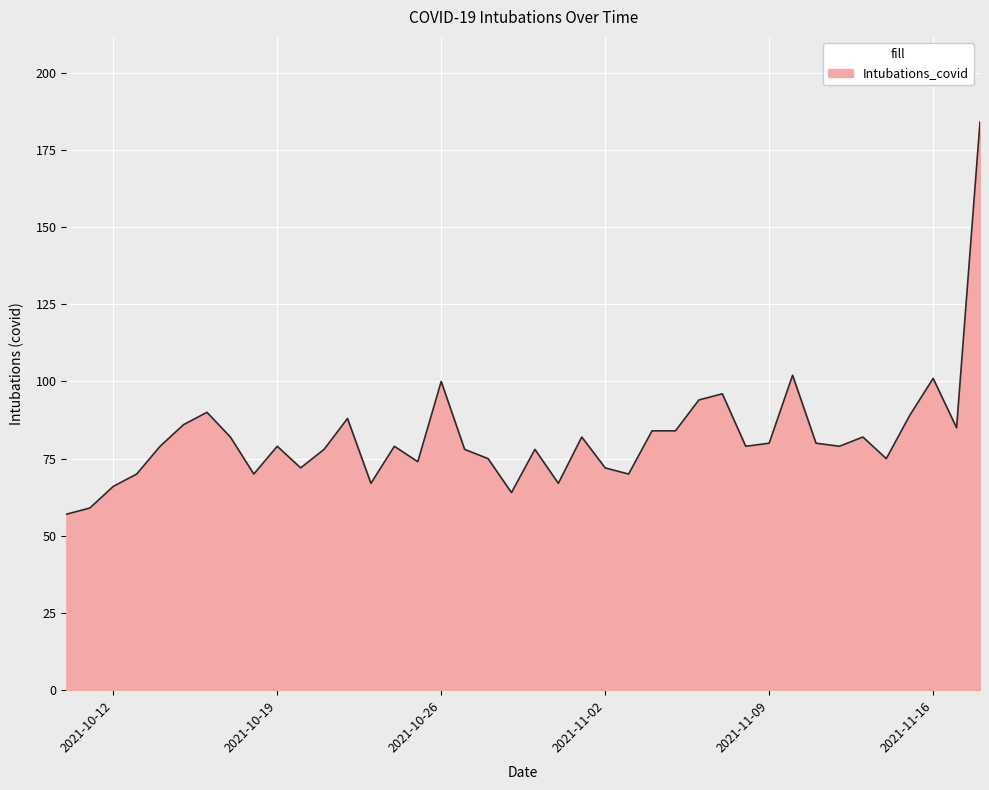

What is the difference between the maximum and minimum values?

127